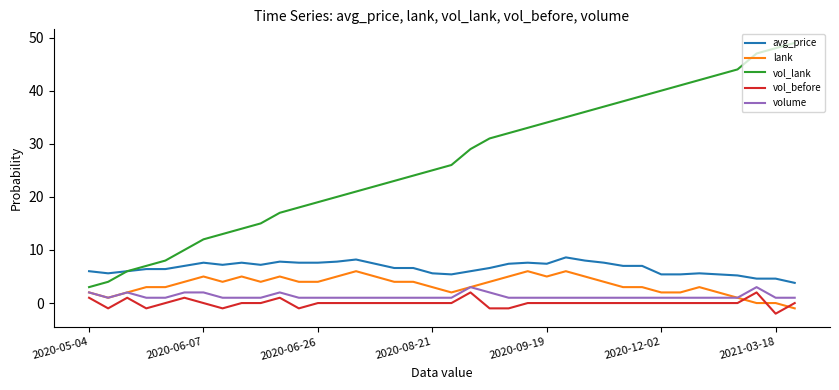

What is the maximum value for volume?

3.0